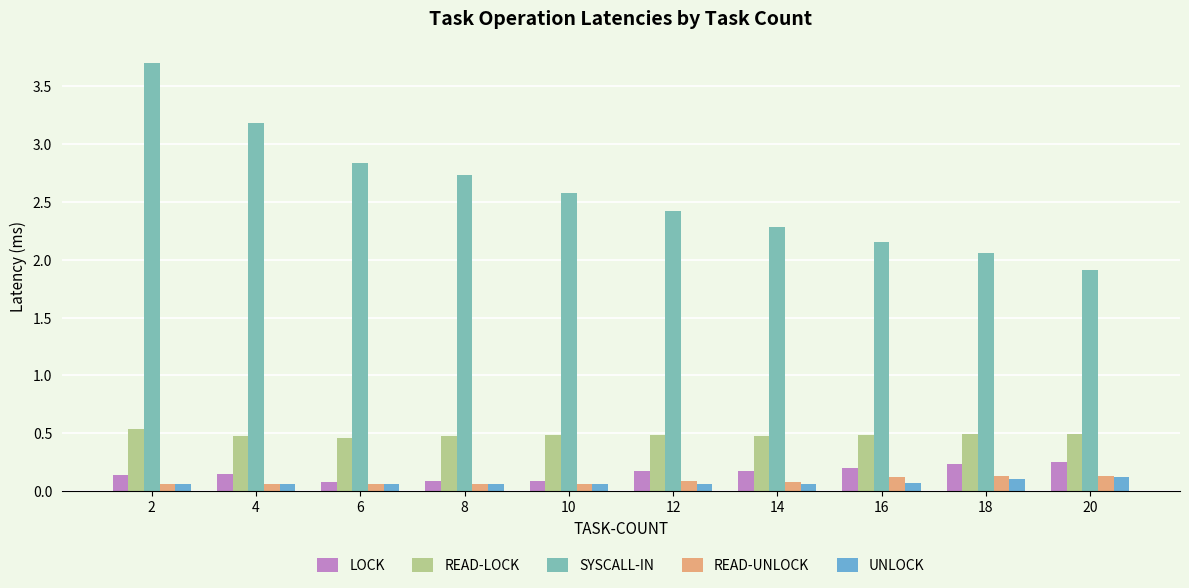

Count the READ-LOCK values in the range 0 to 1.

10